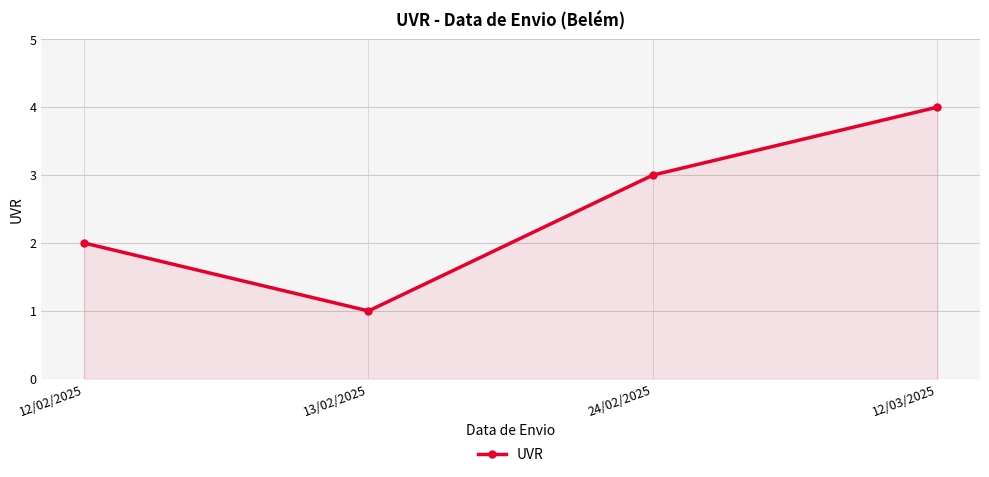

Reading left to right, what are all the values shown in this chart?

12/02/2025=2	13/02/2025=1	24/02/2025=3	12/03/2025=4